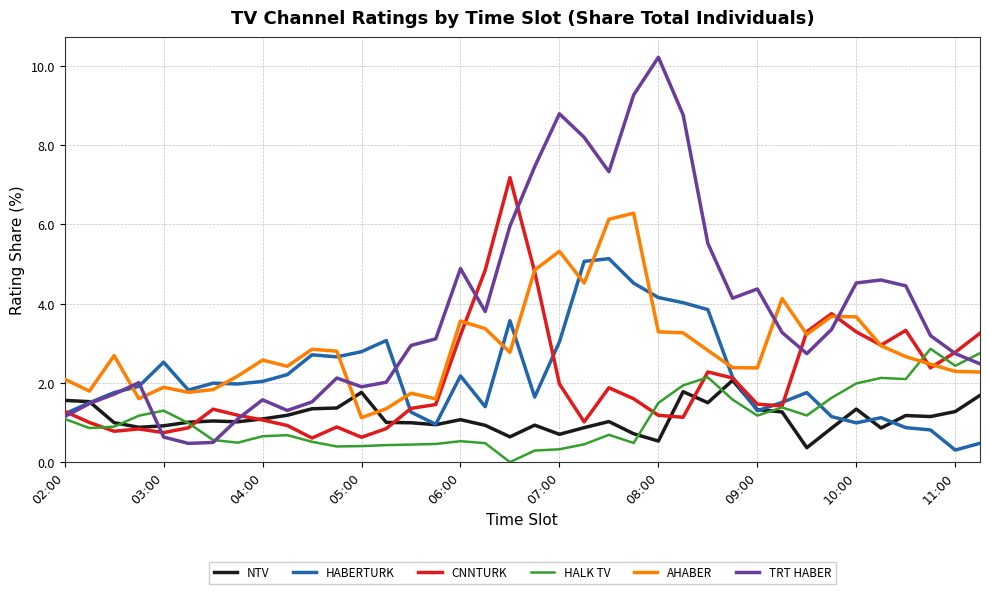

Which series has the largest total across all categories?

TRT HABER